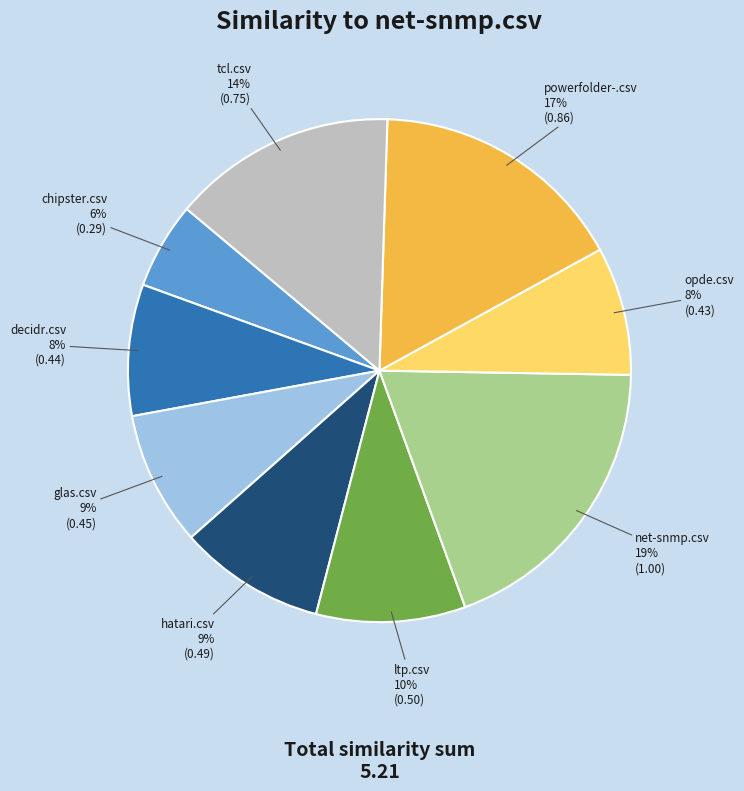

Do hatari.csv and powerfolder-.csv together represent more than half of the pie?

No